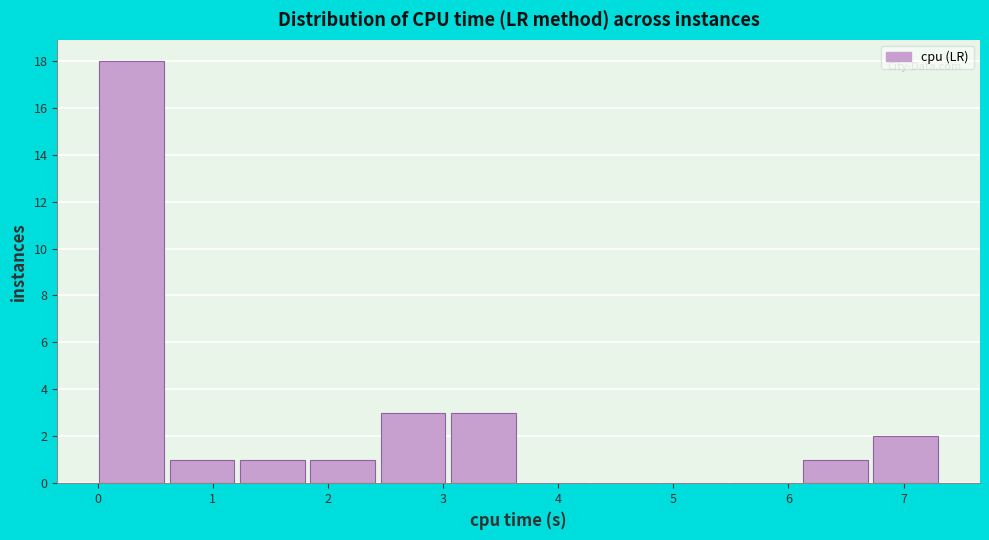

How tall is the bar that spans 6.7 to 7.3 on the x-axis? Neither the bar edges nor the heights are printed on the chart, so give them approximately, as read against the axes.

2